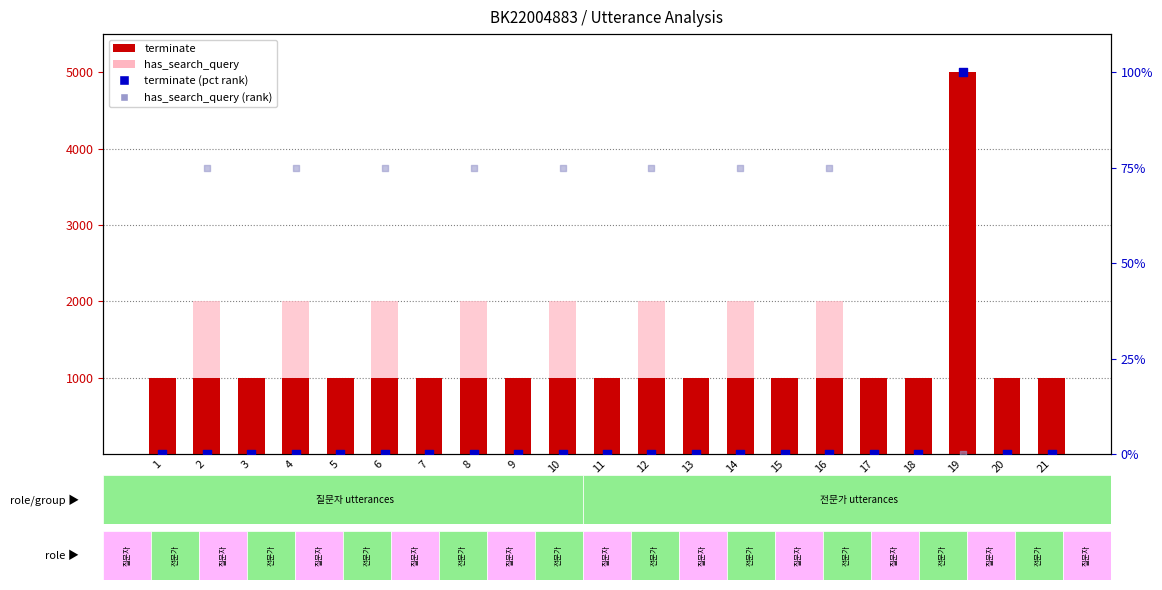

What is the total value across all series at 8?

3075